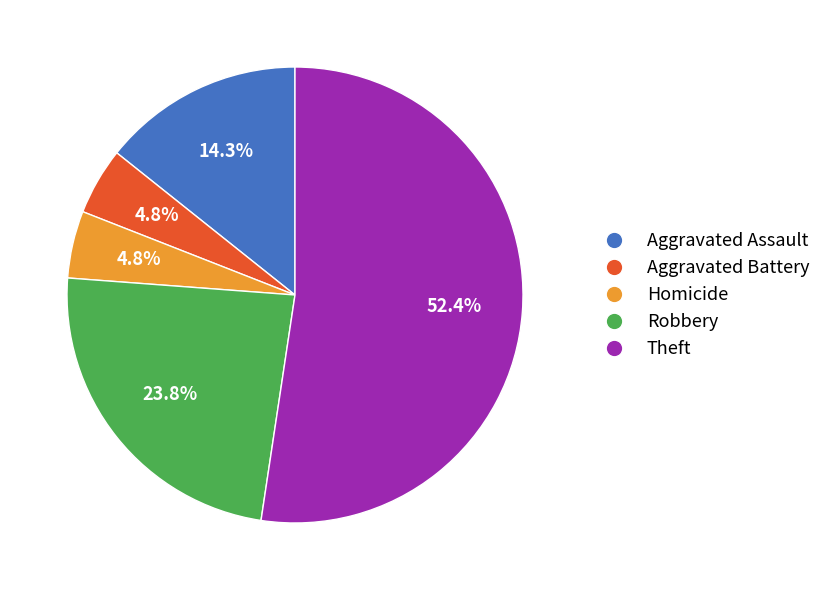

To the nearest percent, what is the difference between the largest and smallest slice percentages?

48%